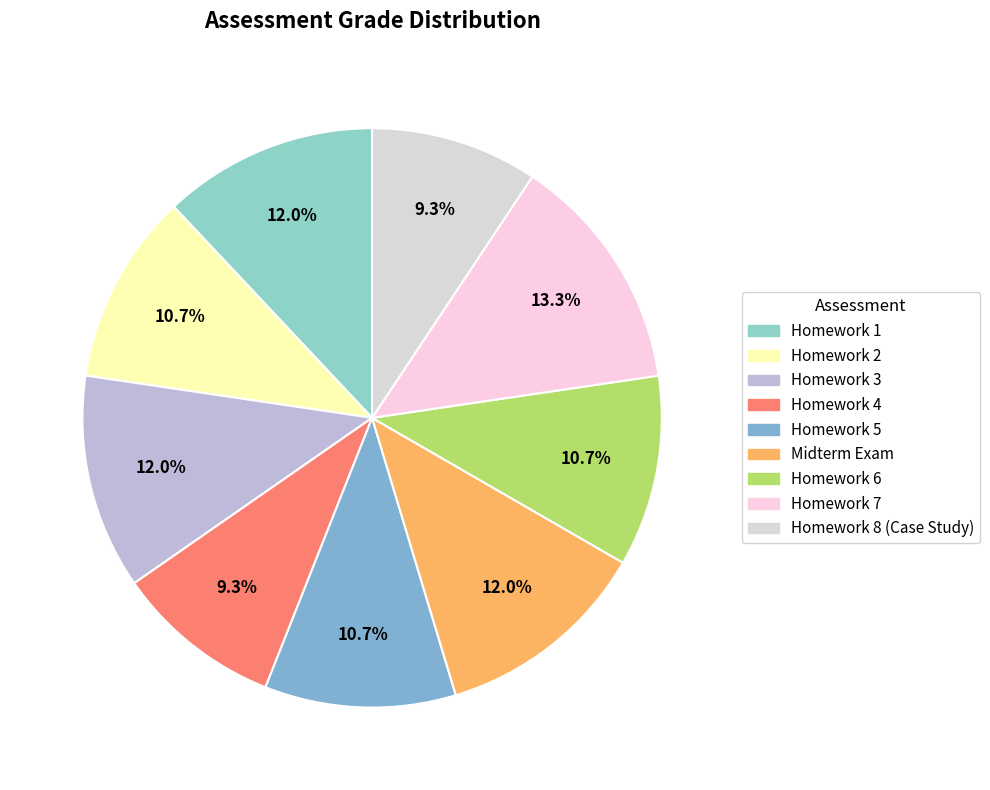

What is the ratio of the value at Midterm Exam to the value at Homework 8 (Case Study)?

1.3